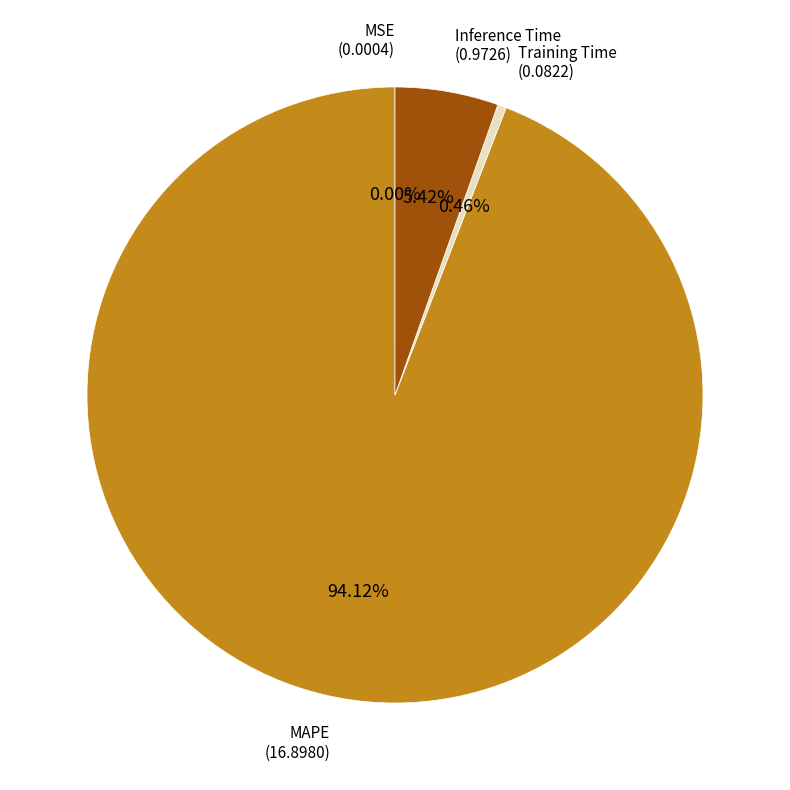

Which slice is the largest?

MAPE